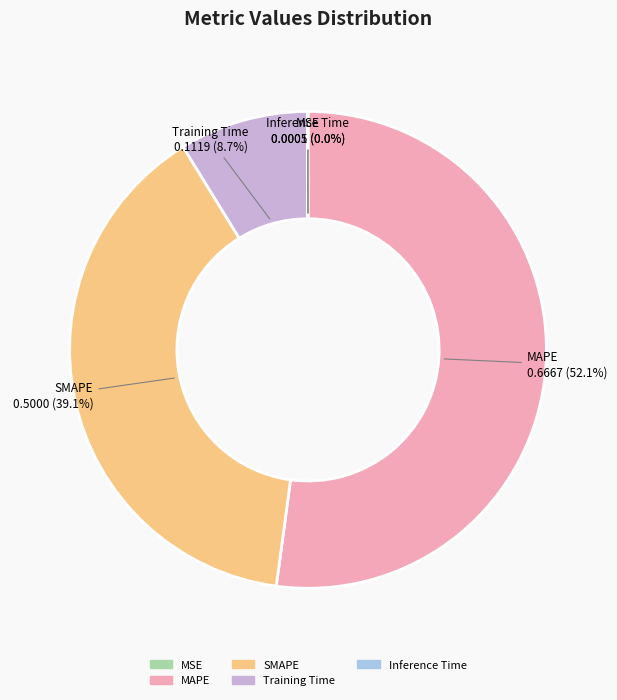

Is the sum of Training Time 0.1119 (8.7%) and MAPE 0.6667 (52.1%) greater than half?

Yes